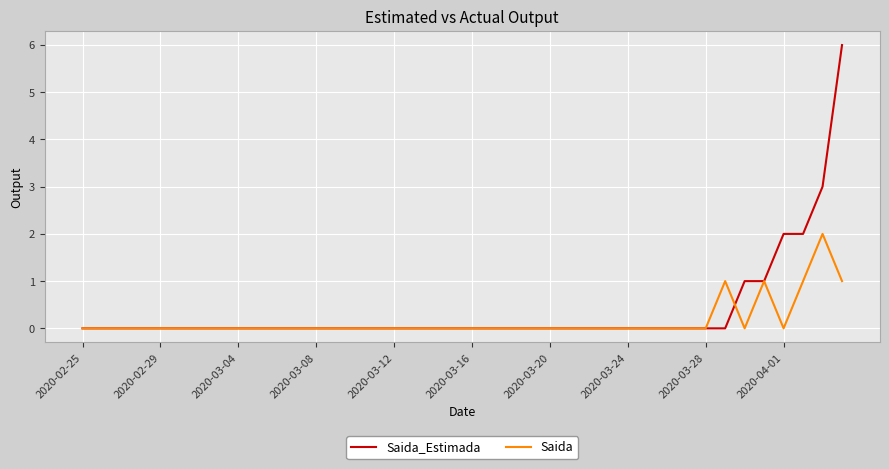

Reading left to right, what are all the values shown in this chart?

Saida_Estimada: 0	0	0	0	0	0	0	0	0	0	0	0	0	0	0	0	0	0	0	0	0	0	0	0	0	0	0	0	0	0	0	0	0	0	1	1	2	2	3	6
Saida: 0	0	0	0	0	0	0	0	0	0	0	0	0	0	0	0	0	0	0	0	0	0	0	0	0	0	0	0	0	0	0	0	0	1	0	1	0	1	2	1